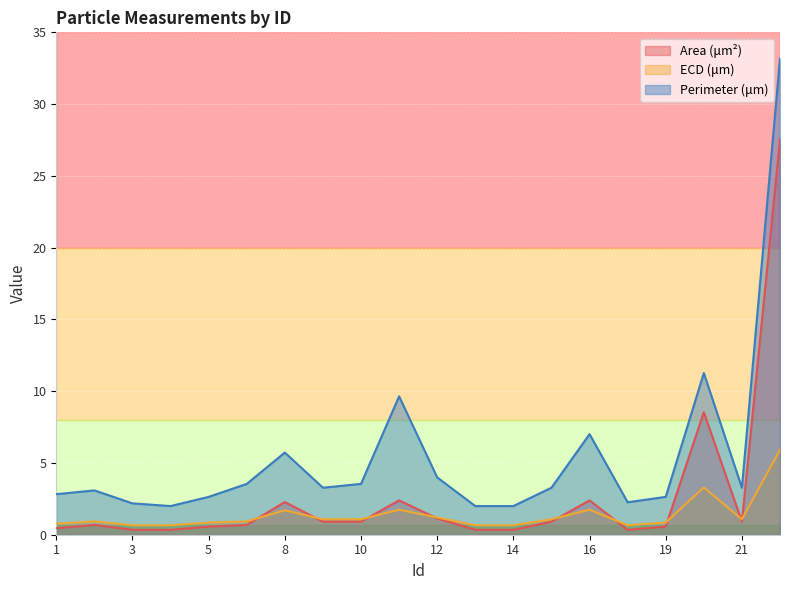

The ECD (μm) series shows 0.4 at 16. True or false?

False